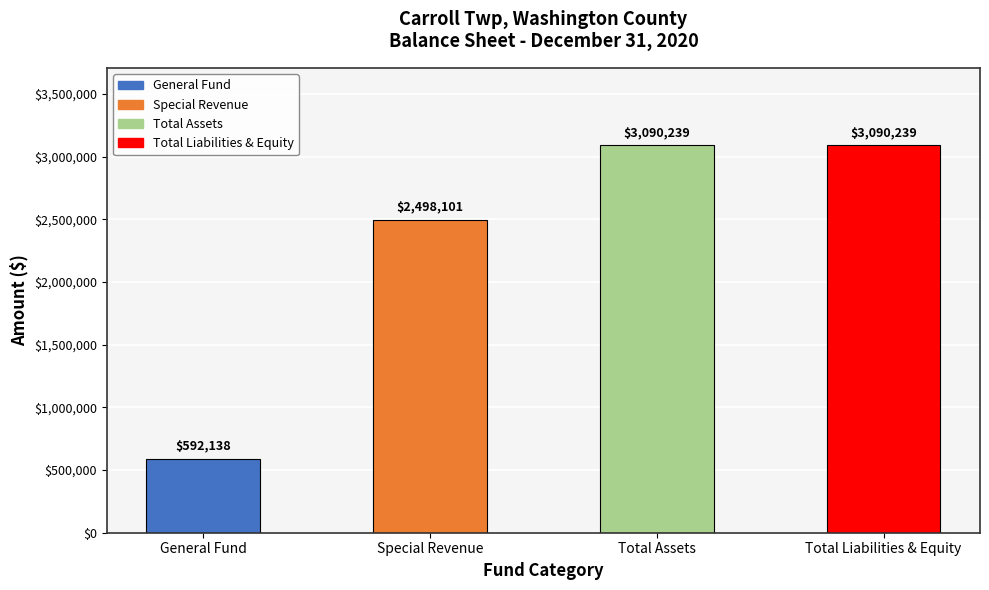

Reading right to left, list all the values displayed in this chart.

3090239	3090239	2498101	592138